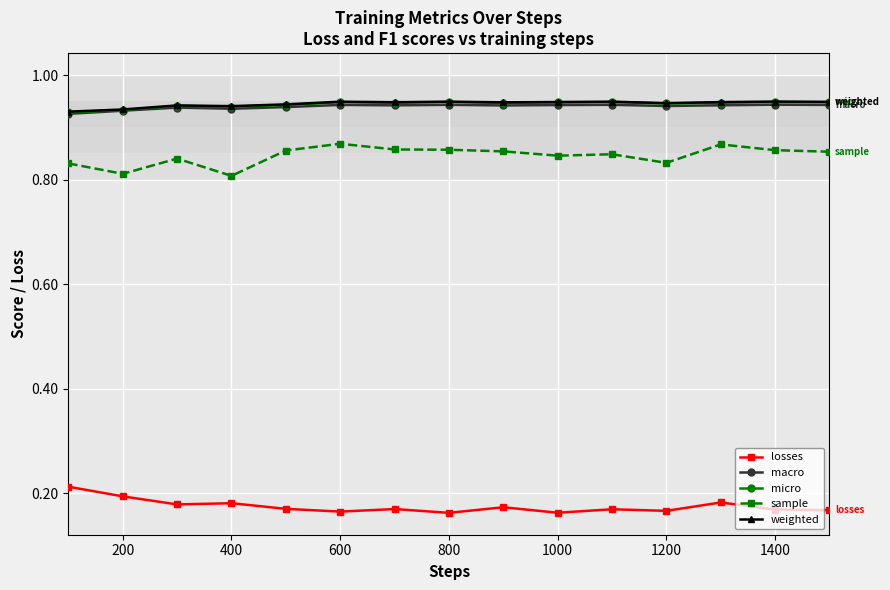

At how many categories does at least one series exceed 0?

15